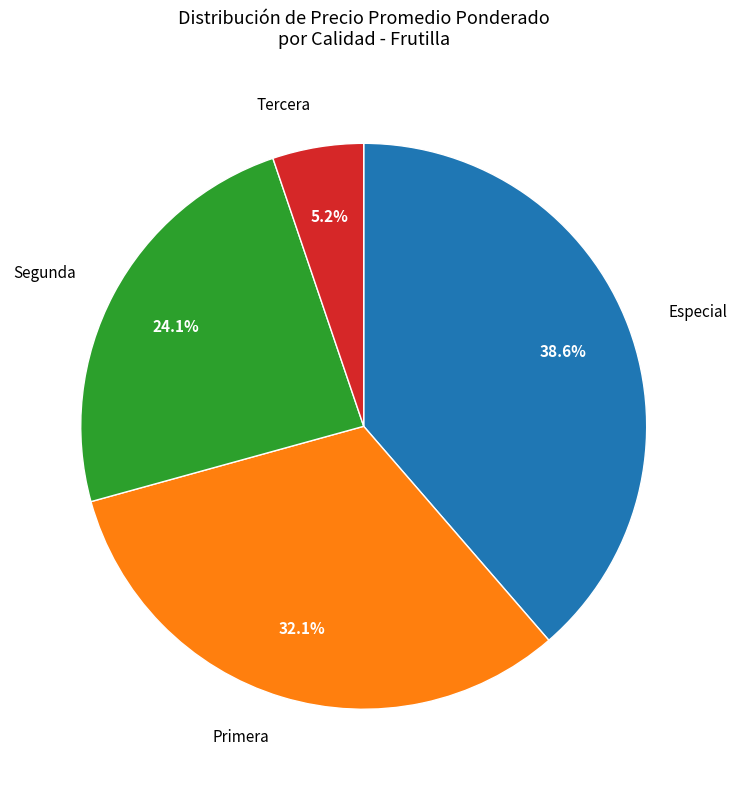

Which slice is the largest?

Especial